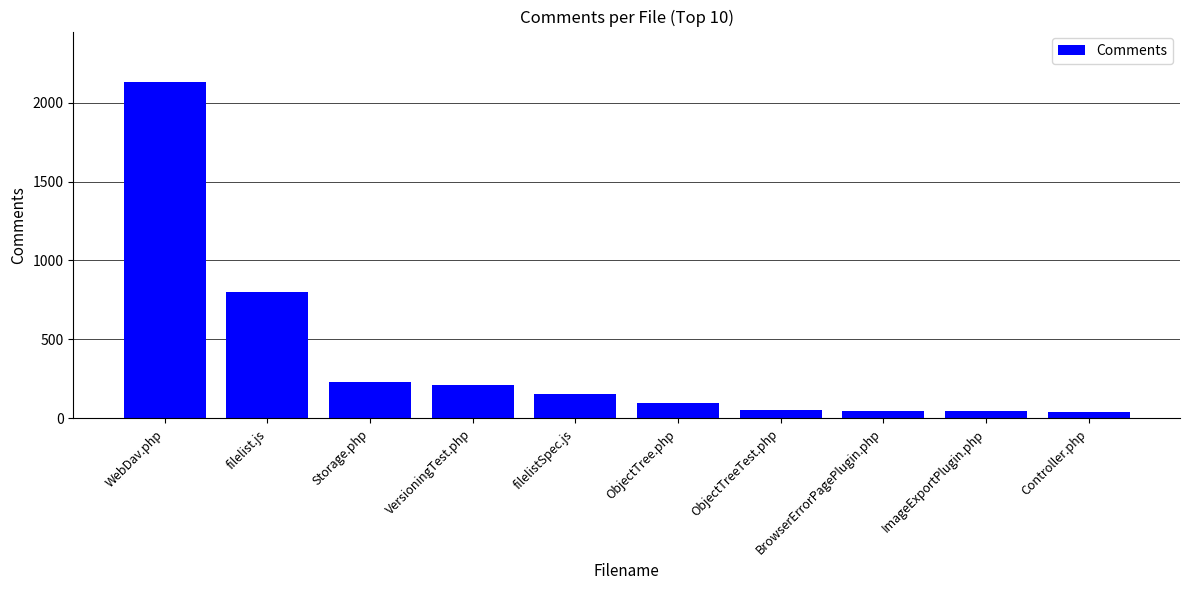

What is the label of the 8th bar from the left?

BrowserErrorPagePlugin.php